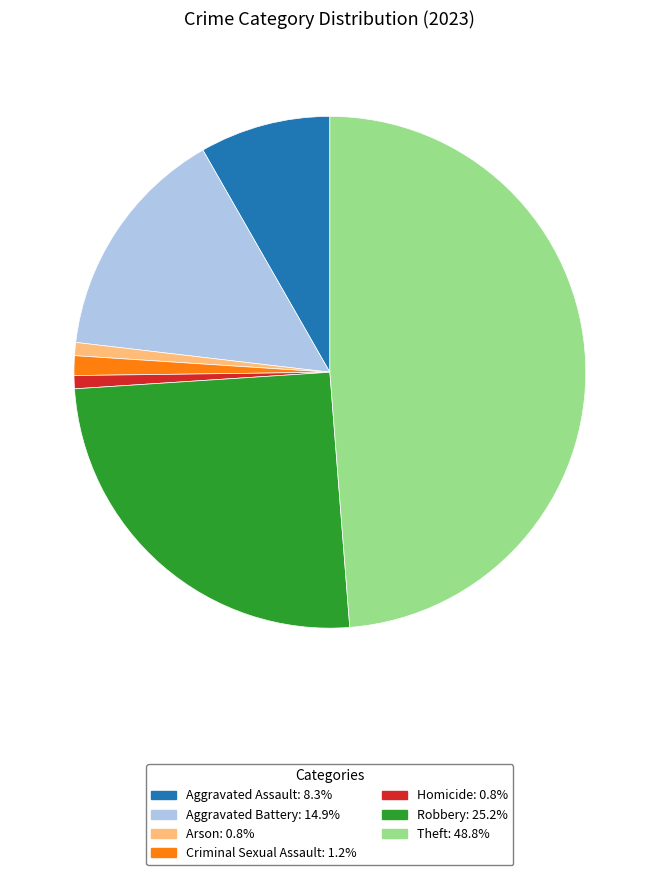

Is the sum of Criminal Sexual Assault and Robbery greater than half?

No